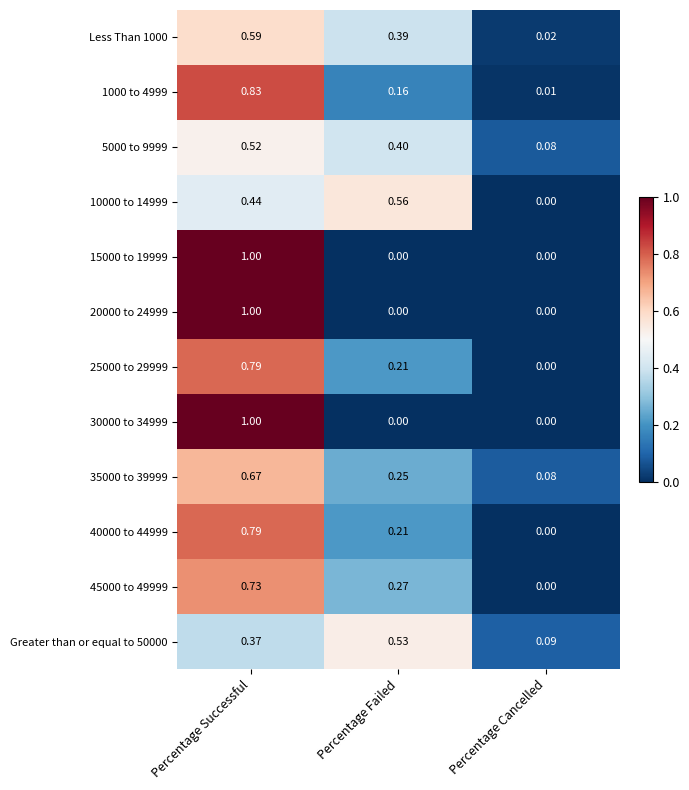

Where is 5000 to 9999 nearest to the value 0?

Percentage Cancelled